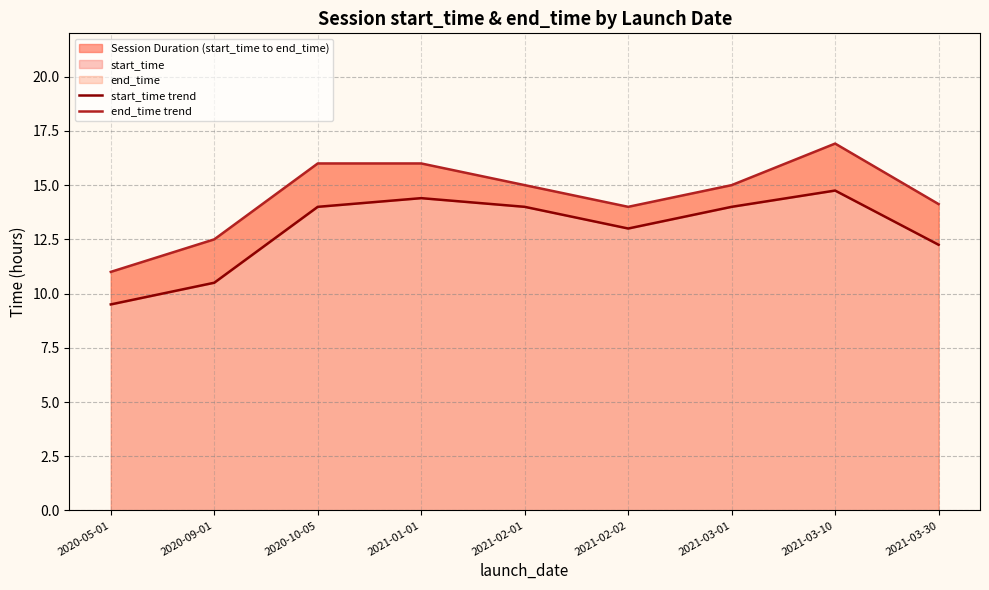

True or false: end_time trend and start_time trend intersect in this chart.

False